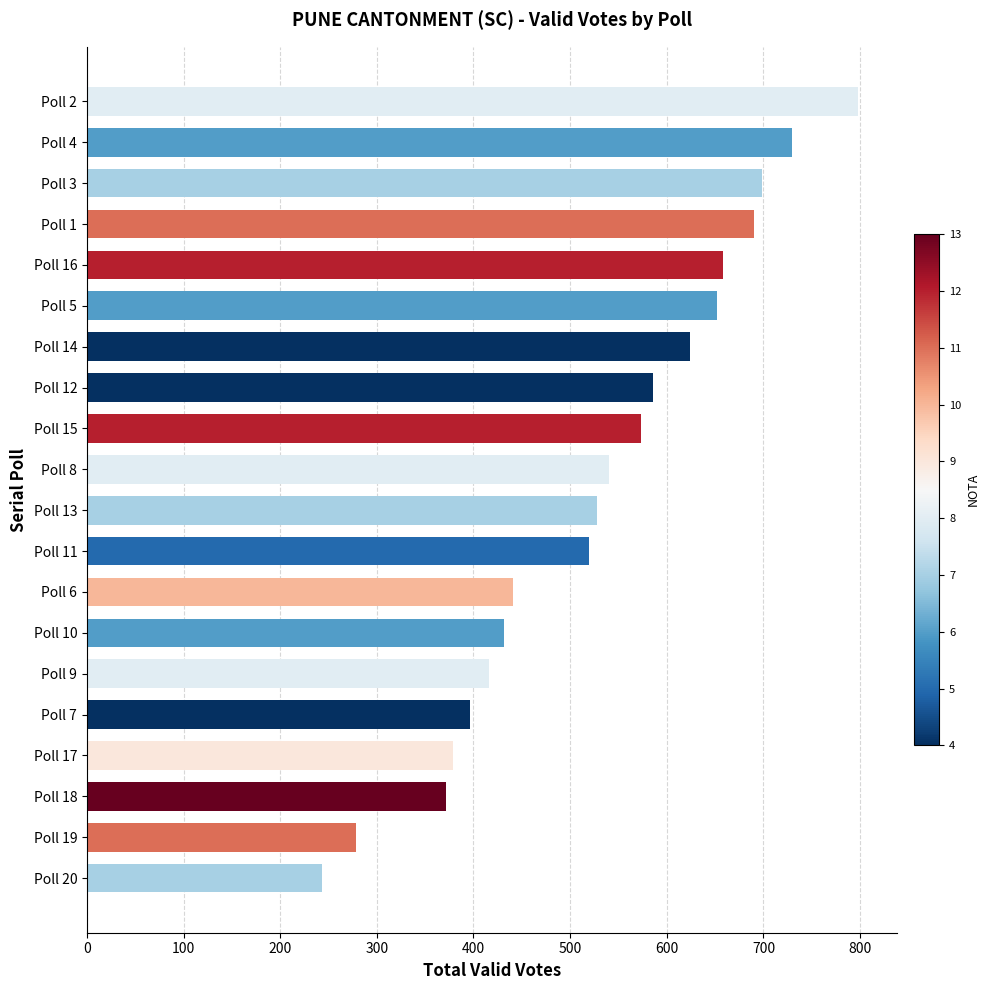

What is the label of the 13th bar from the bottom?

Poll 12